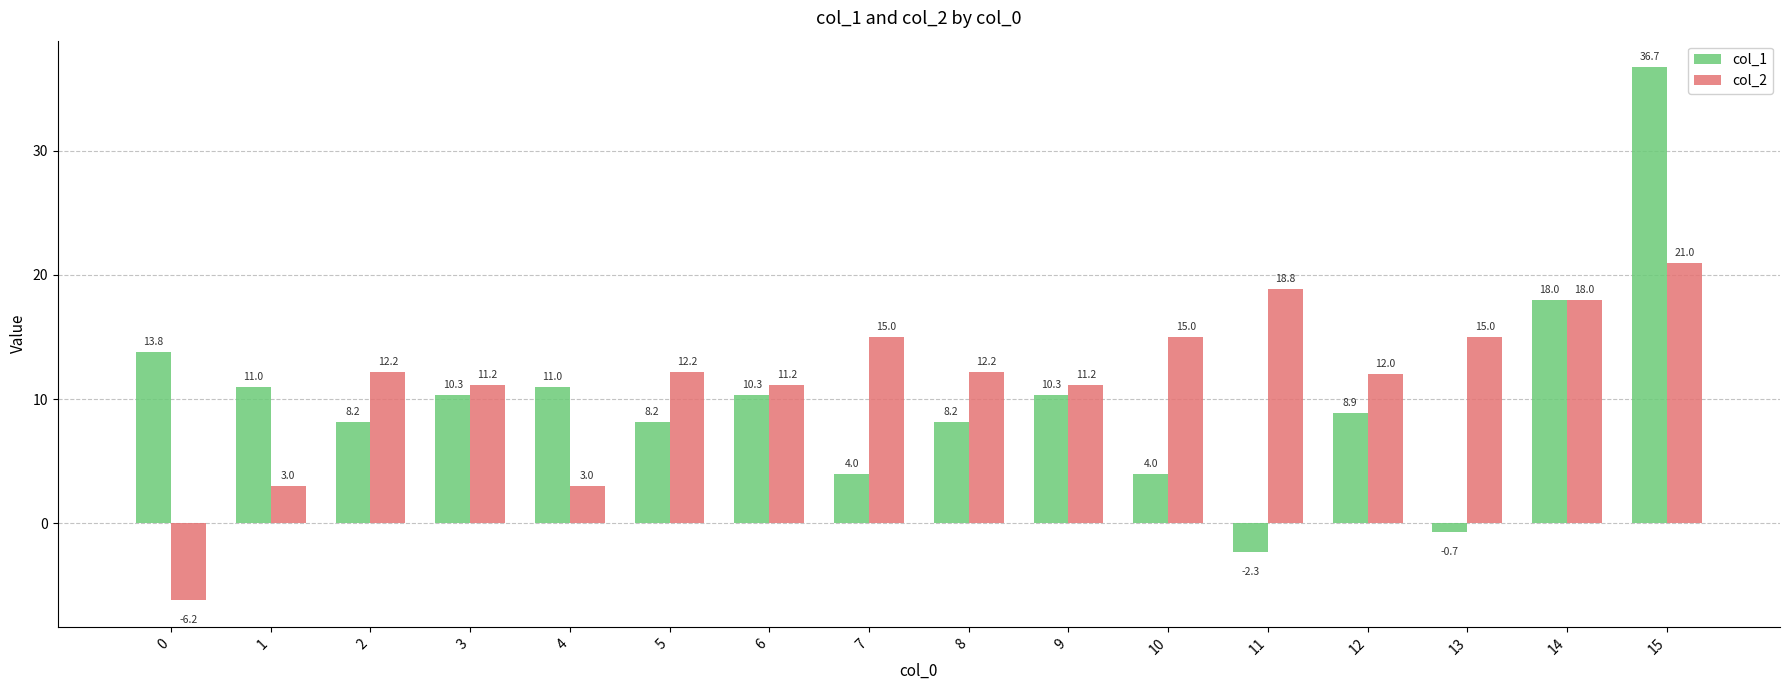

Which series has the widest spread of values?

col_1